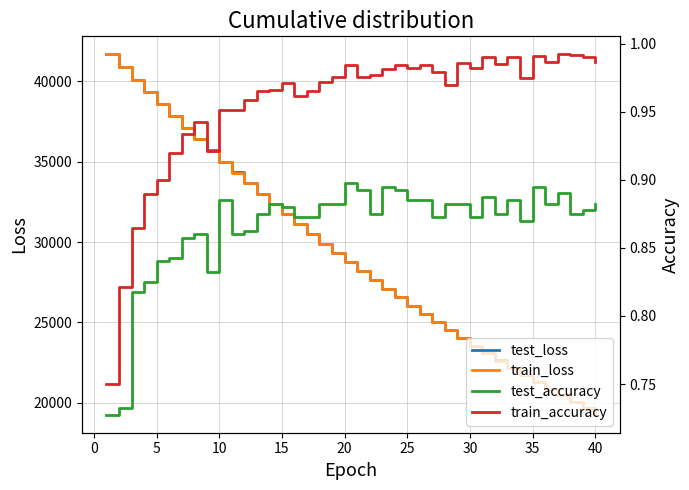

How many data points does each series have?

40